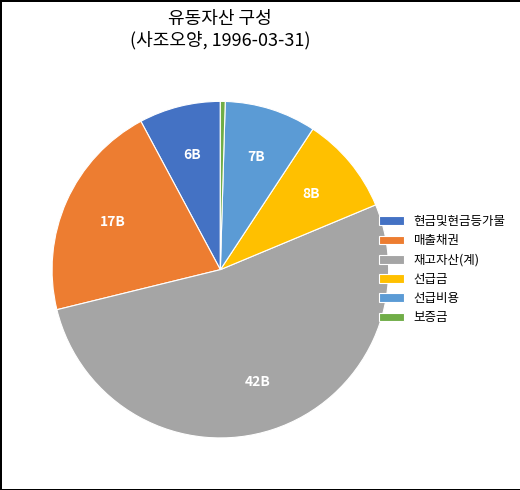

Count the number of slices in the pie.

6